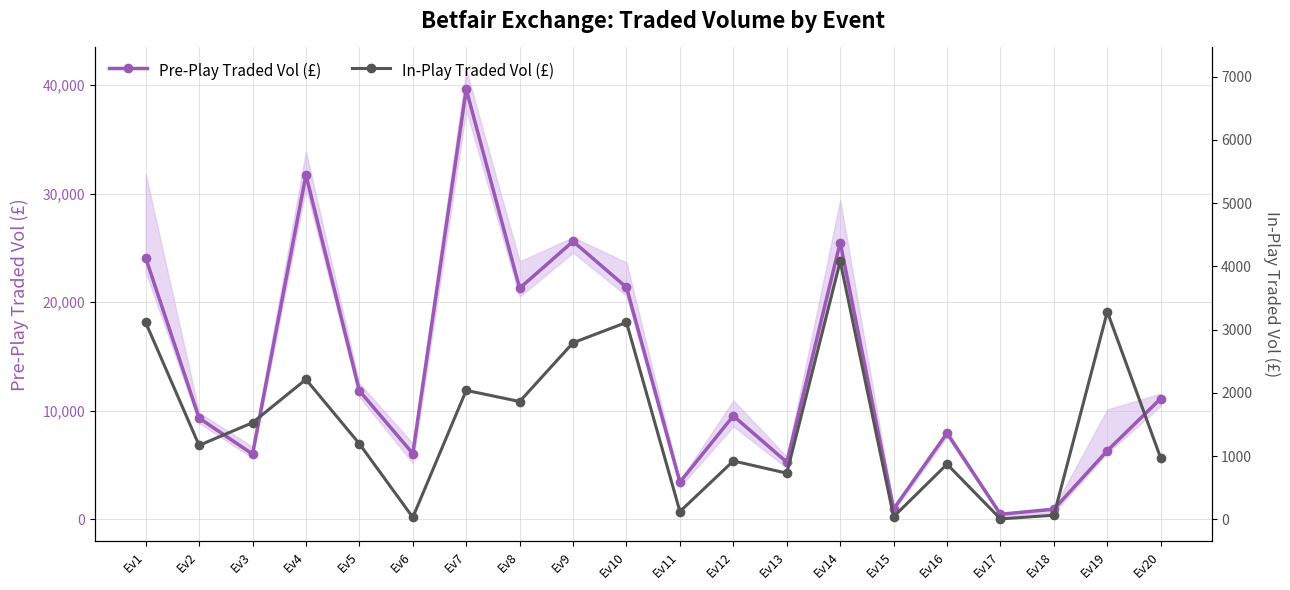

Rank the series at Ev4 from lowest to highest value.

In-Play Traded Vol (£), Pre-Play Traded Vol (£)